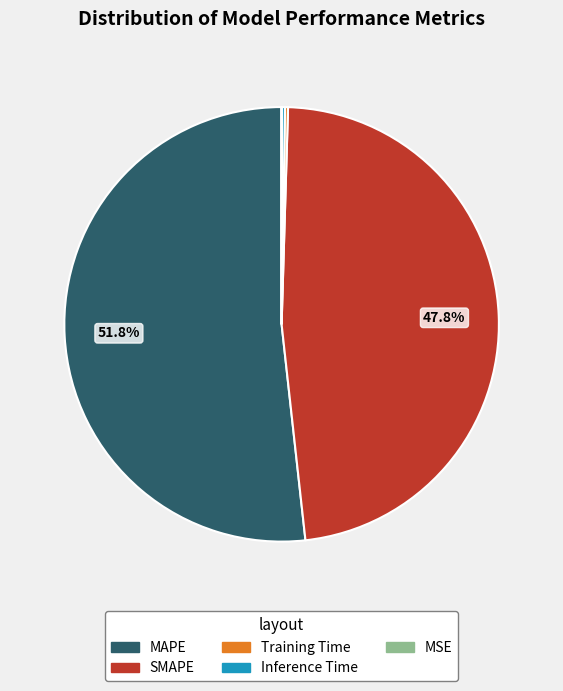

Is there any slice that represents more than half of the pie?

Yes